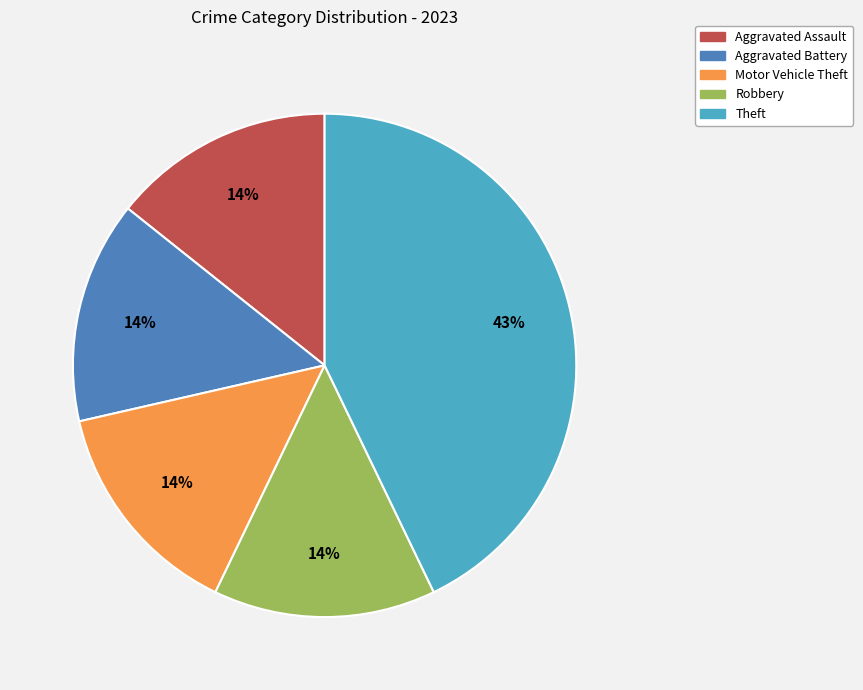

Is it true that Theft is 43% of the pie?

True